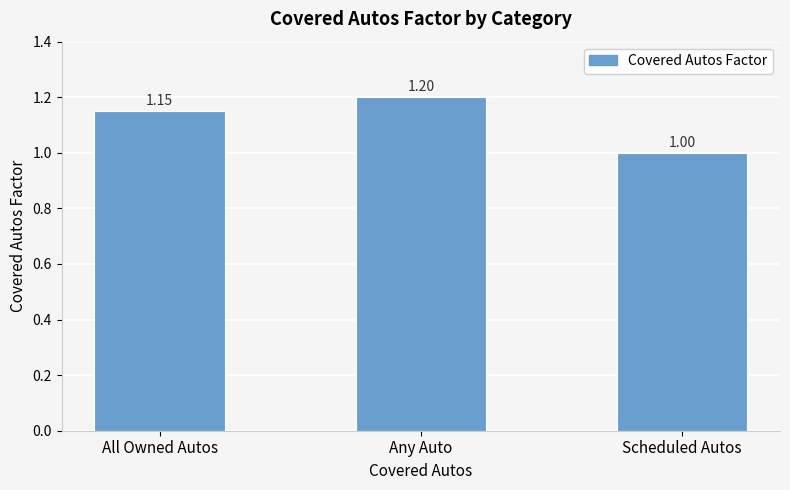

What is the greatest value displayed?

1.2